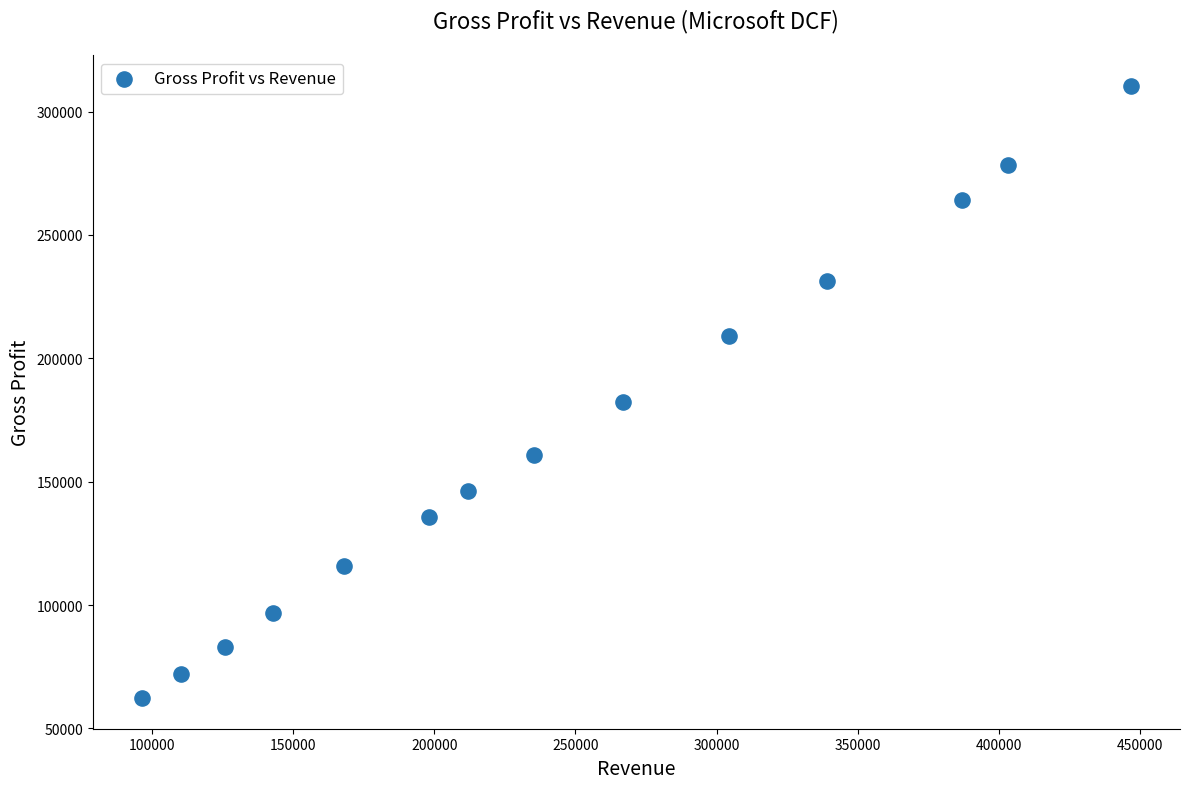

What is the range of Y values (max minus min)?

248049.2